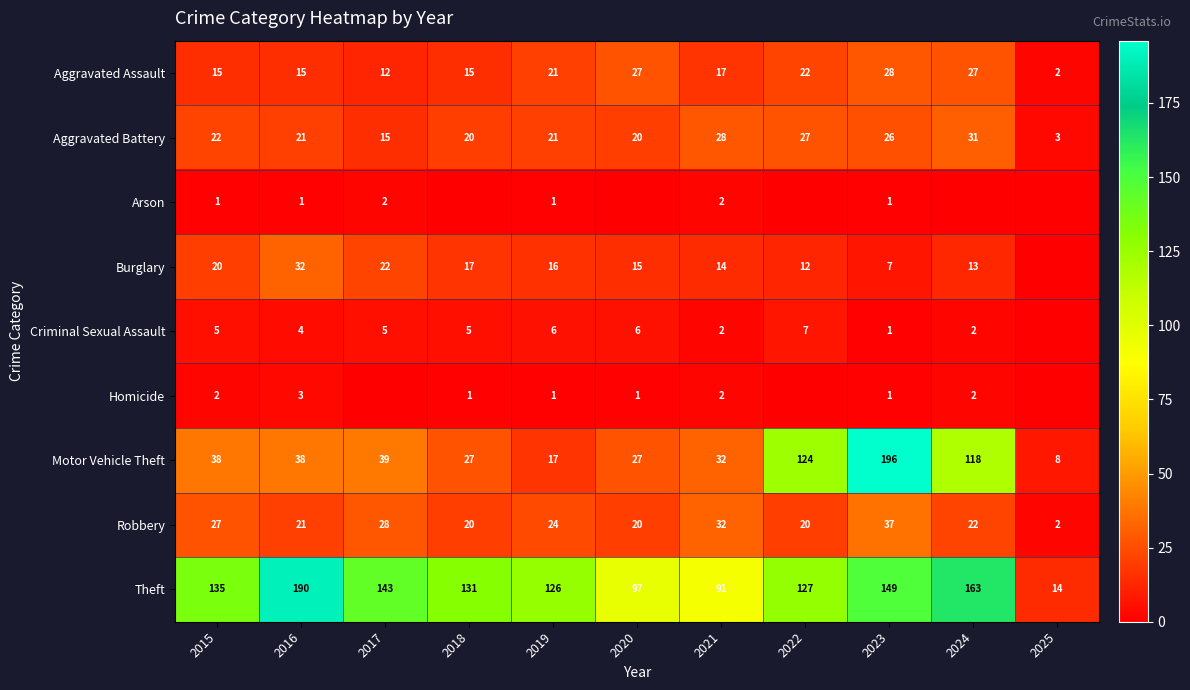

Is it true that Robbery equals 62 at 2023?

False